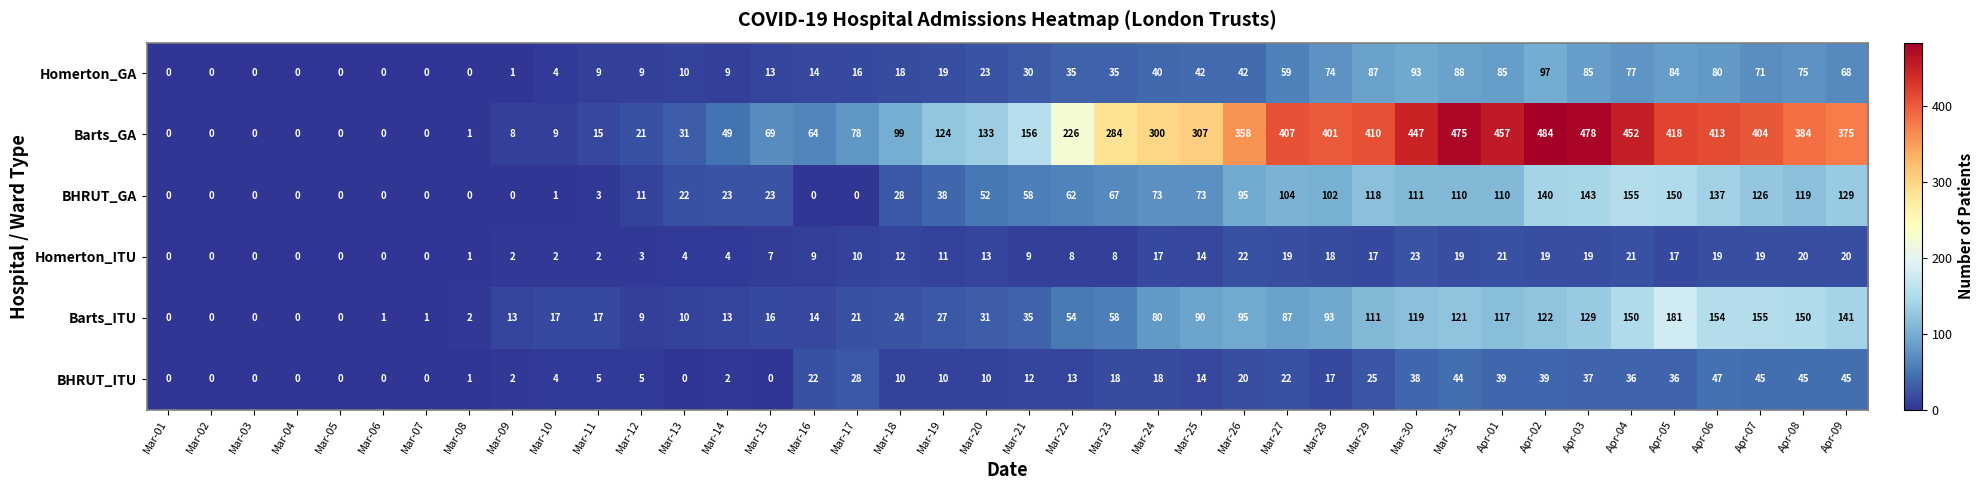

At how many categories does at least one series exceed 303?

16